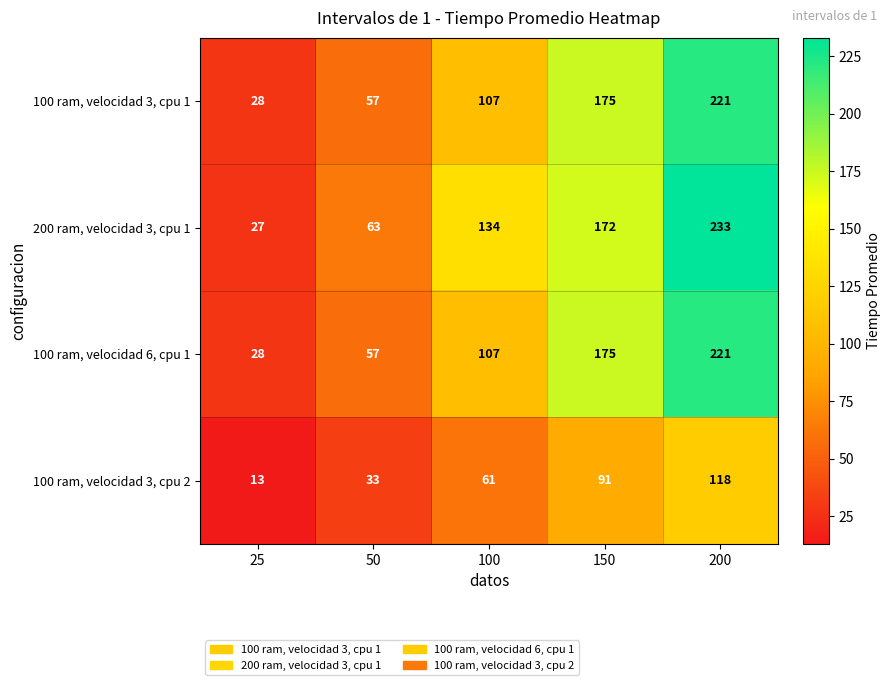

Is it true that 100 ram, velocidad 3, cpu 1 equals 175 at 150?

True